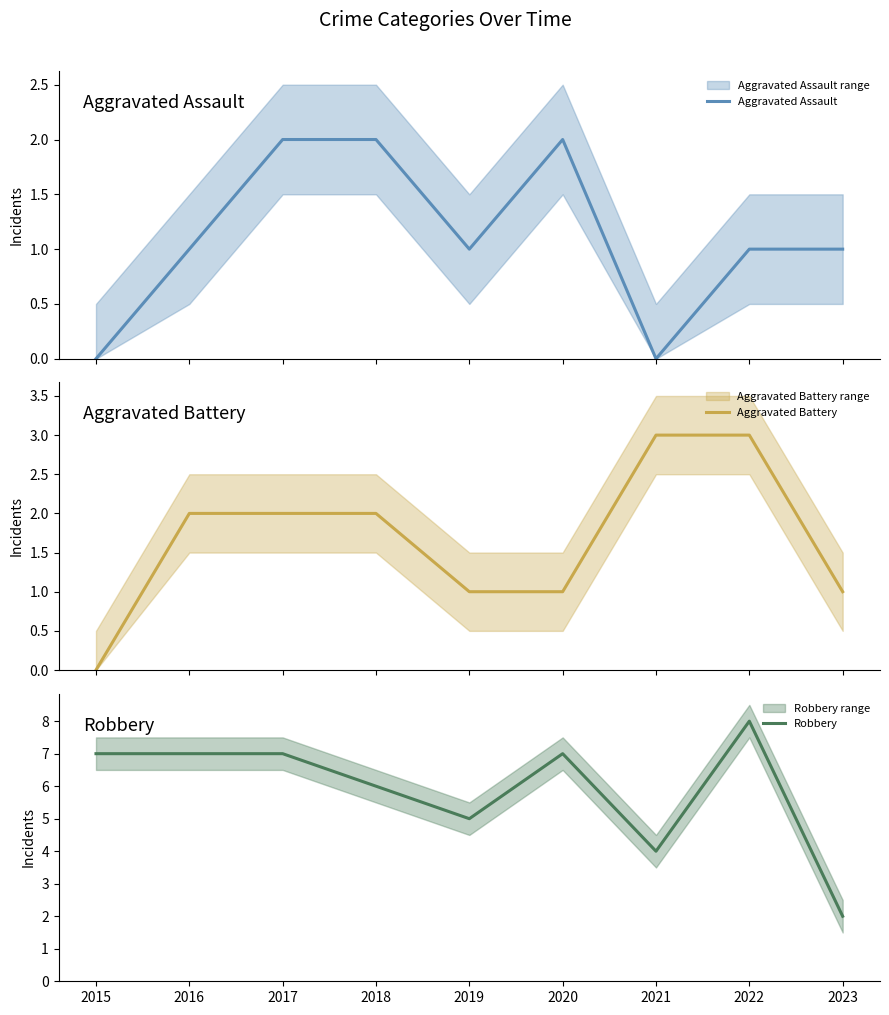

At which category does the chart reach its minimum across all series?

2015